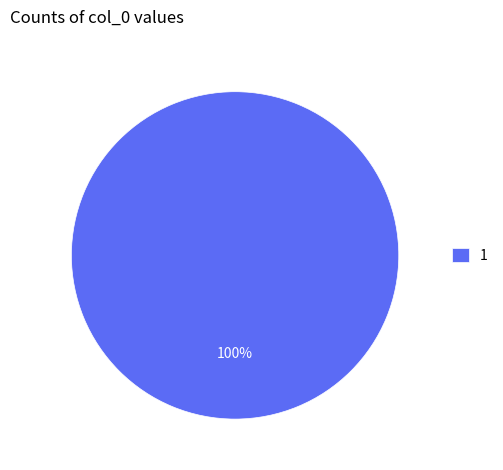

Does 1 account for over 50% of the chart?

Yes